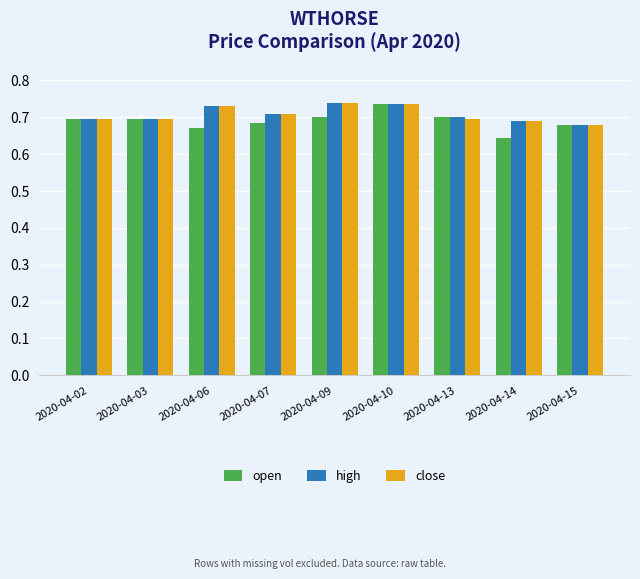

Count the open values in the range 0 to 1.

9